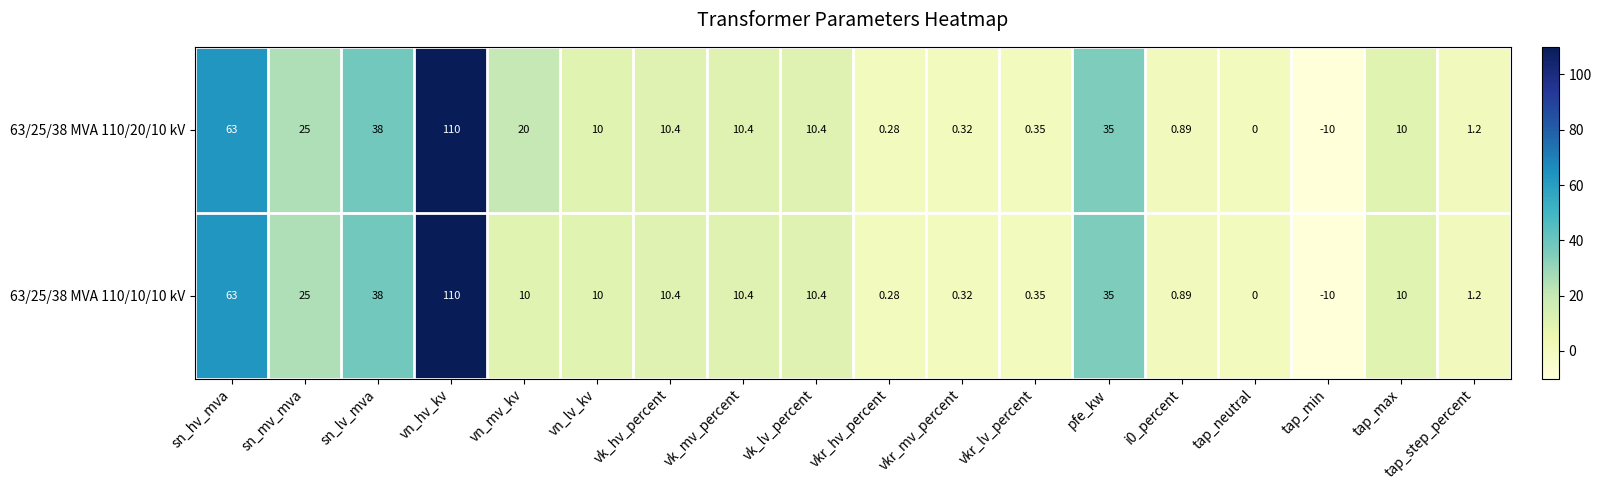

At which label is 63/25/38 MVA 110/10/10 kV closest to 50?

sn_lv_mva